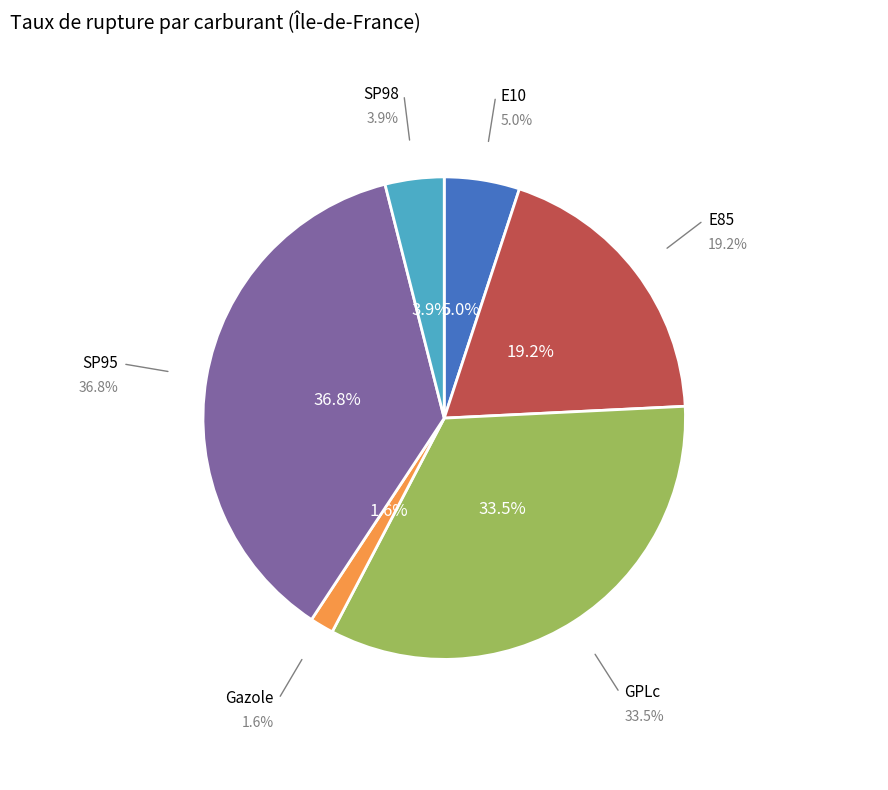

Is it true that SP95 is 30% of the pie?

False